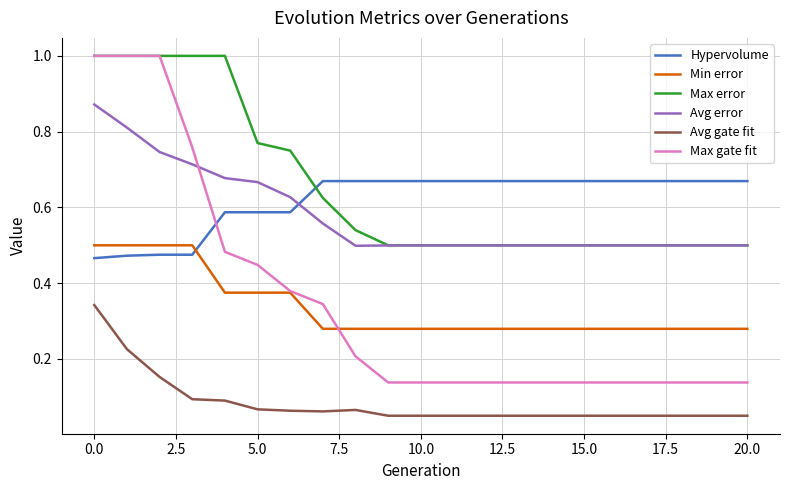

What is the maximum value shown in the chart?

1.0